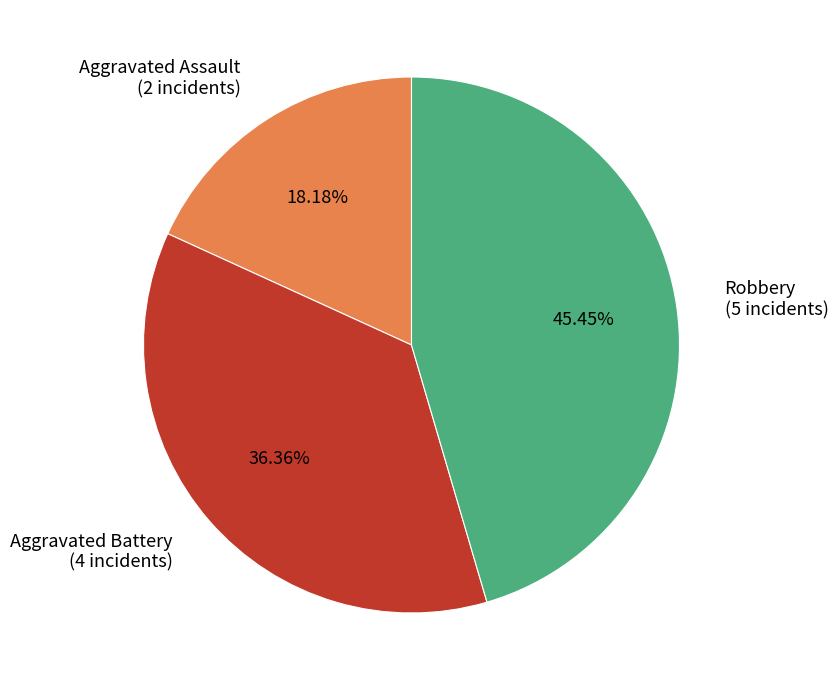

To the nearest percent, what is the difference between the Aggravated Assault and Robbery slice percentages?

27%